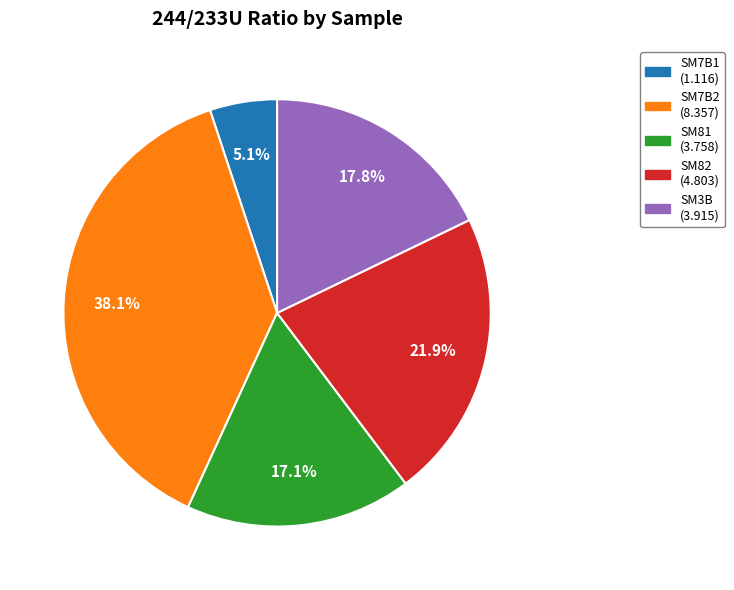

Count the number of slices in the pie.

5